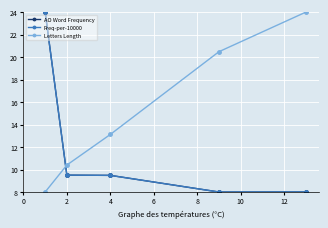

At how many categories does at least one series exceed 20?

3